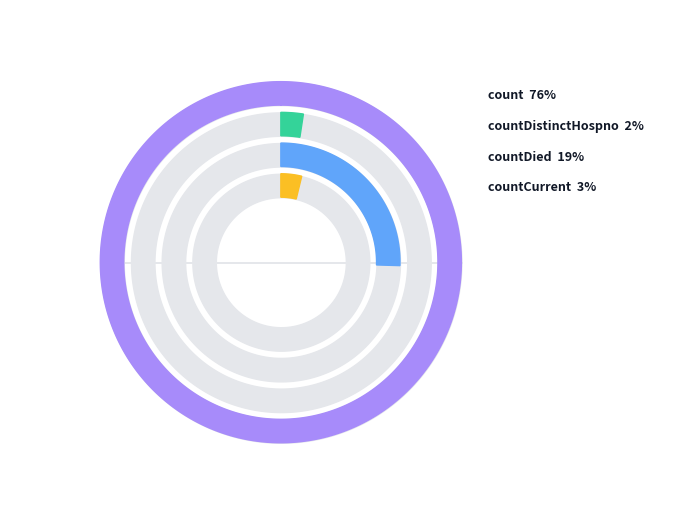

Which slice is the smallest?

countDistinctHospno